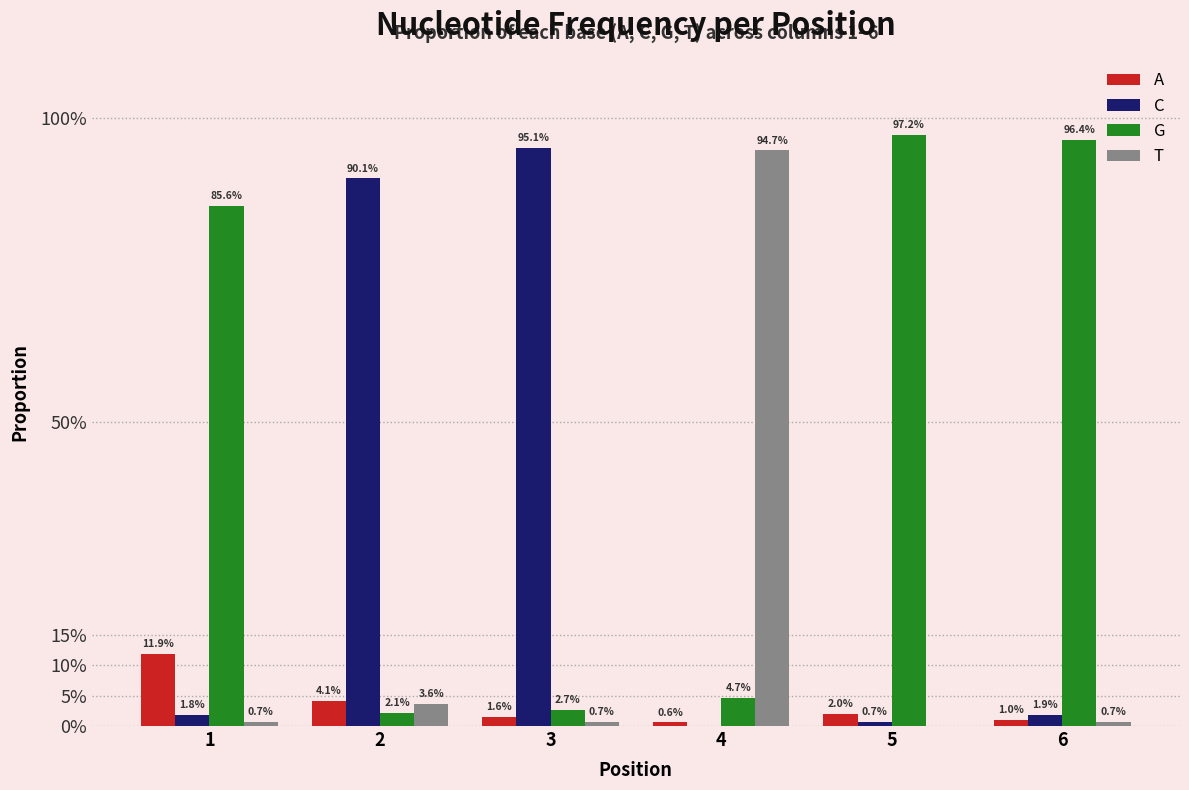

Are the bars horizontal?

No